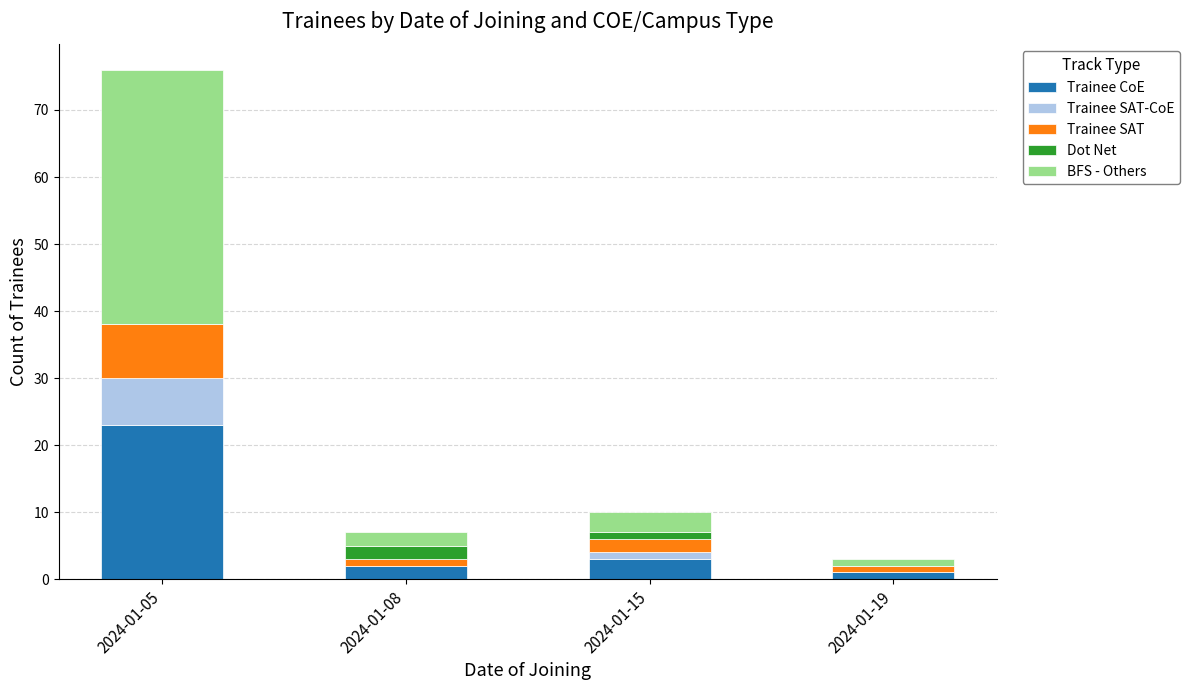

Reading left to right, list the values for the Trainee CoE series.

2024-01-05=23	2024-01-08=2	2024-01-15=3	2024-01-19=1